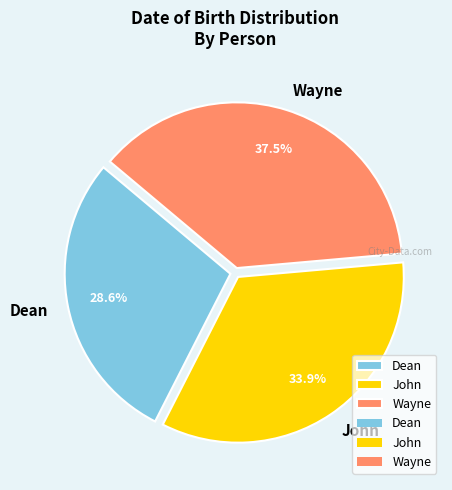

What percentage is the John slice, to the nearest percent?

34%